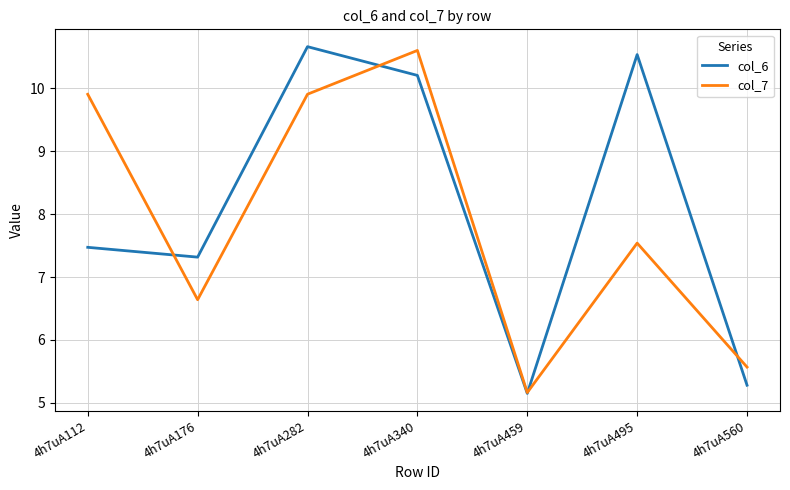

What is the difference between the col_7 values at 4h7uA459 and 4h7uA176?

1.5